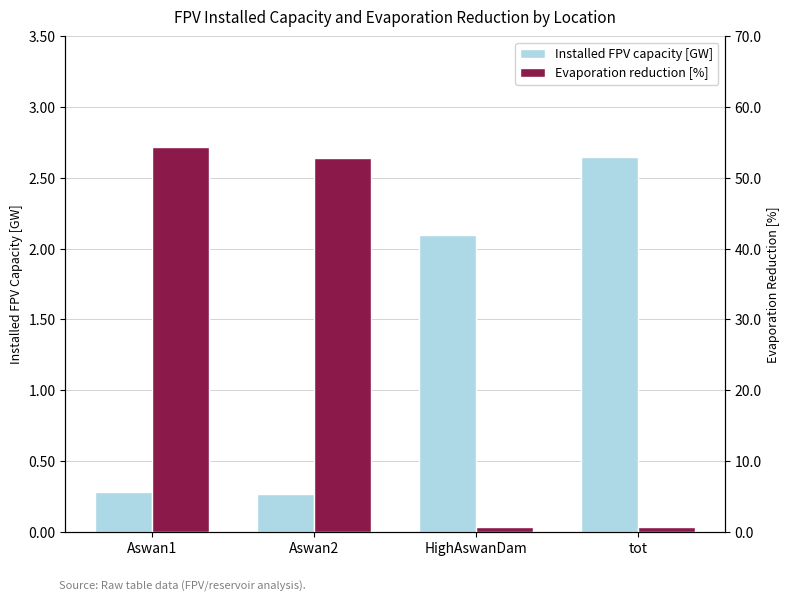

What is the label of the 3rd bar from the left?

HighAswanDam